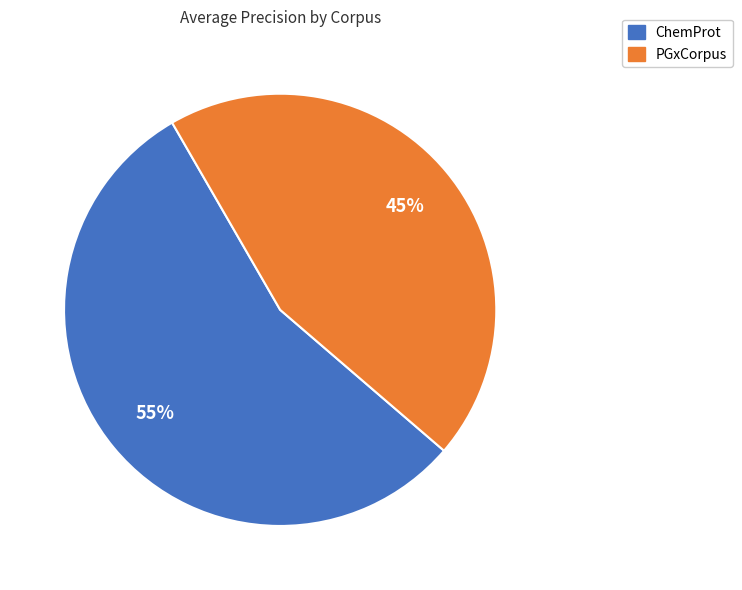

To the nearest percent, what is the average slice percentage?

50%